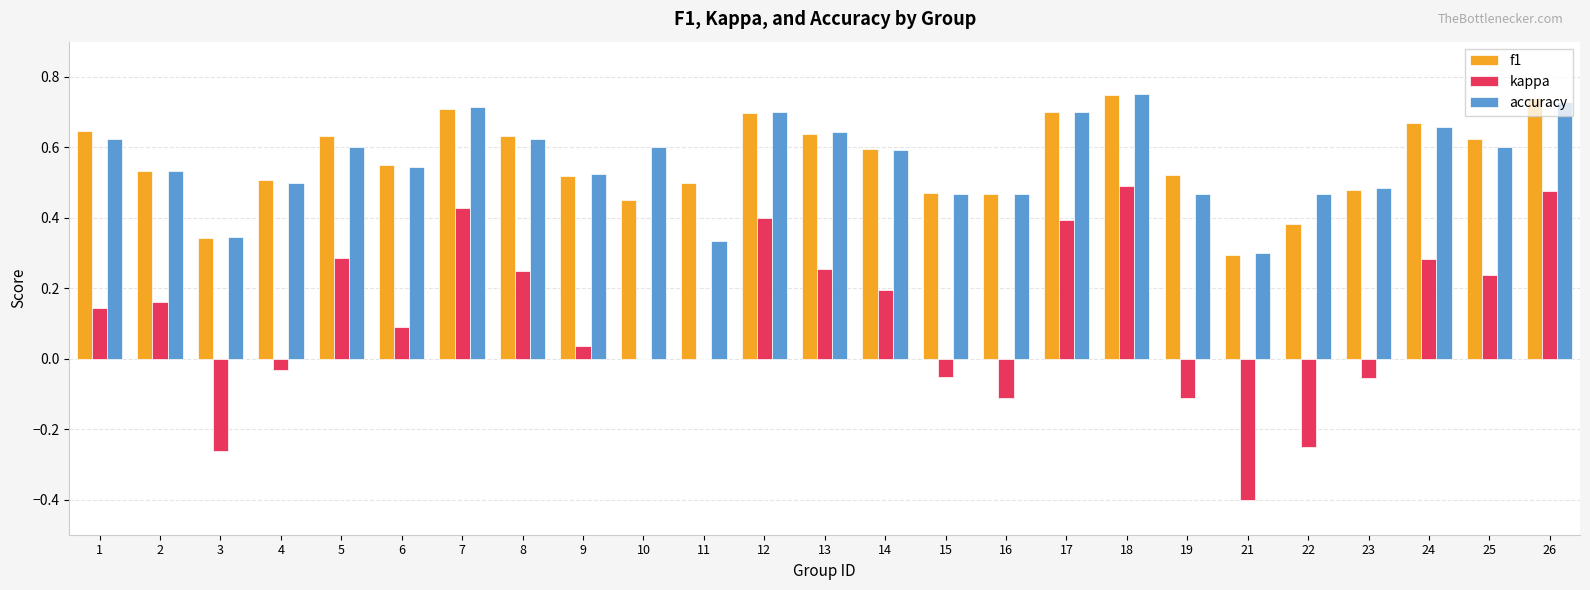

What is the sum of all kappa values?

2.8